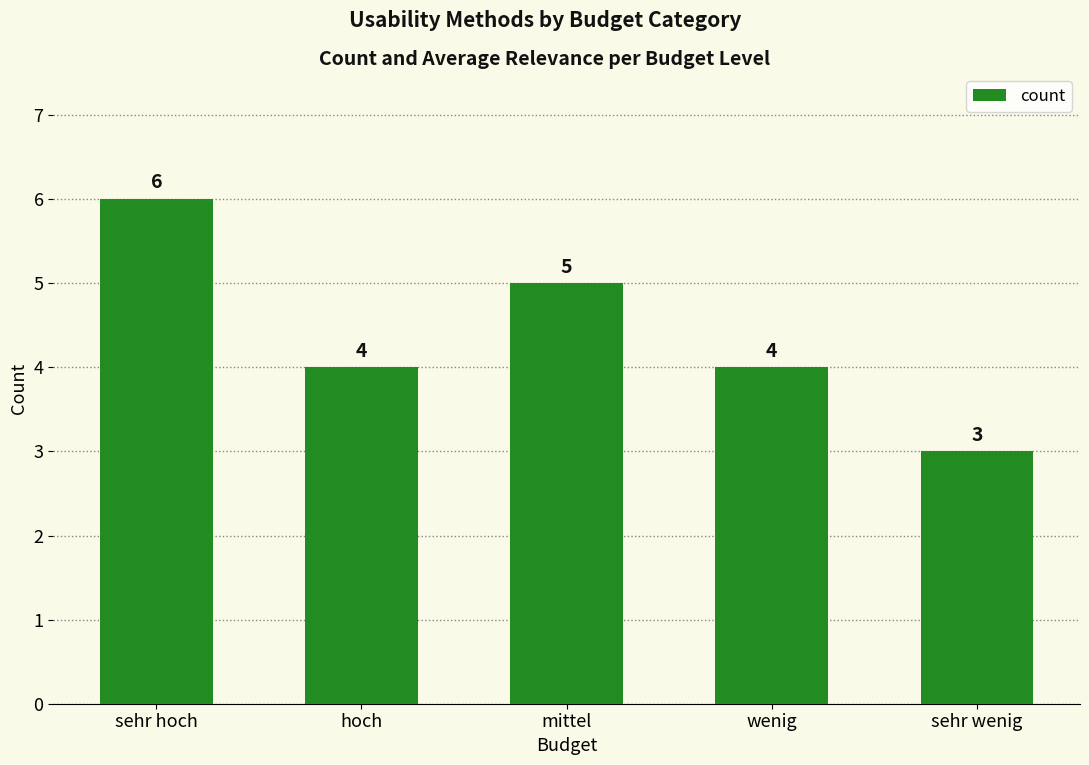

How many values are below 4?

1